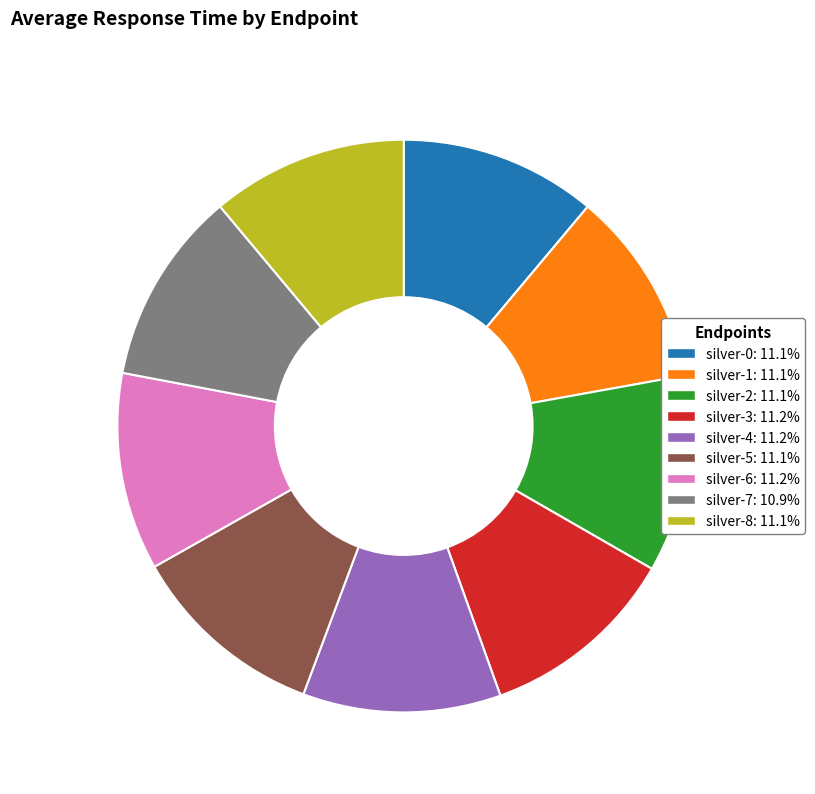

What is the ratio of the value at silver-8 to the value at silver-2?

1.0